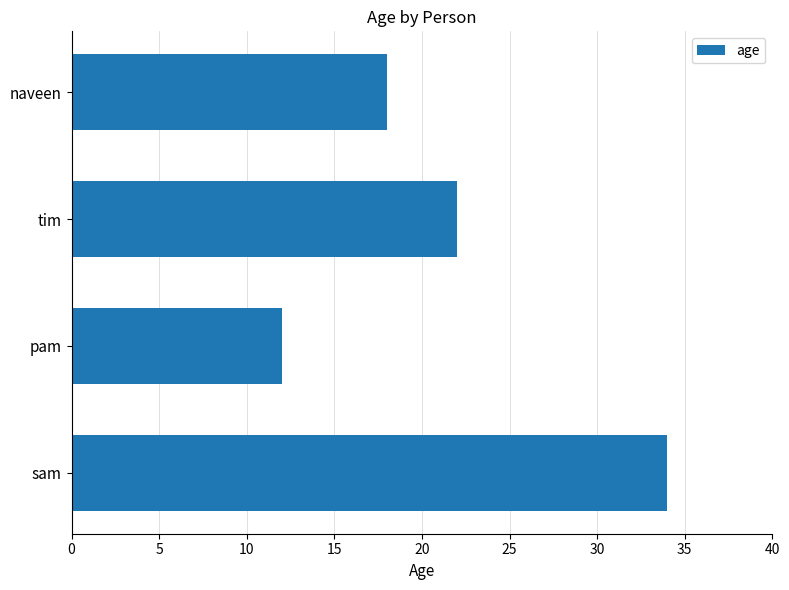

What is the approximate value at tim, to the nearest 5?

20